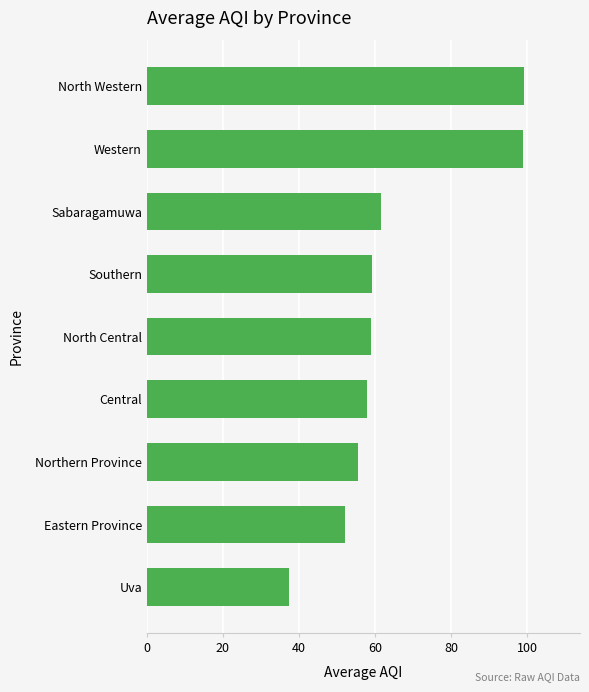

What is the change in value from Northern Province to Western?

+43.3